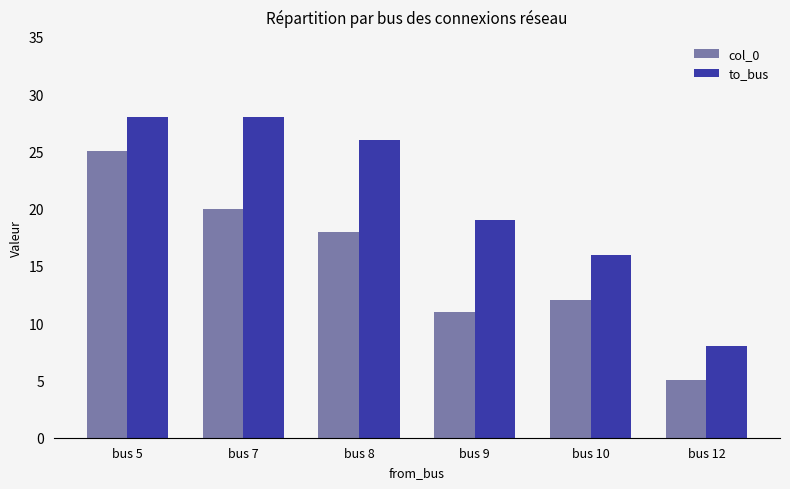

How many data points does each series have?

6